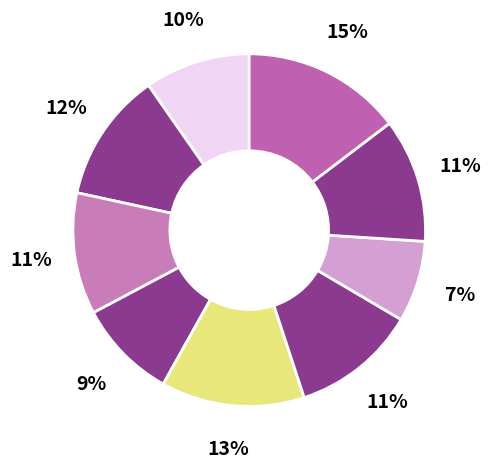

How many slices are in this pie chart?

9